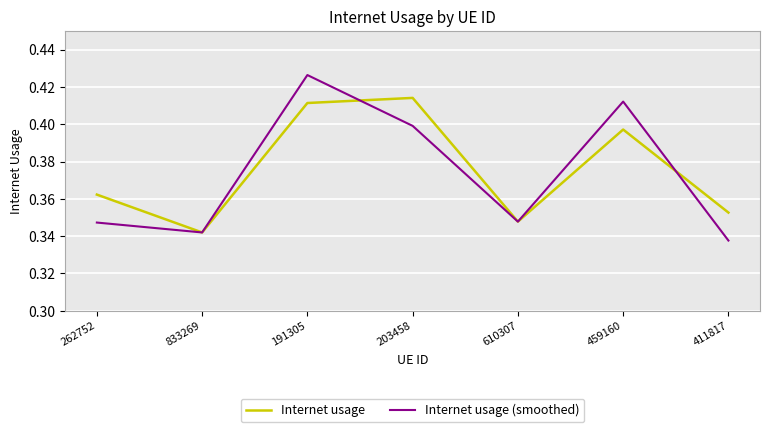

In Internet usage, how many points are lower than both neighbors (excluding endpoints)?

2